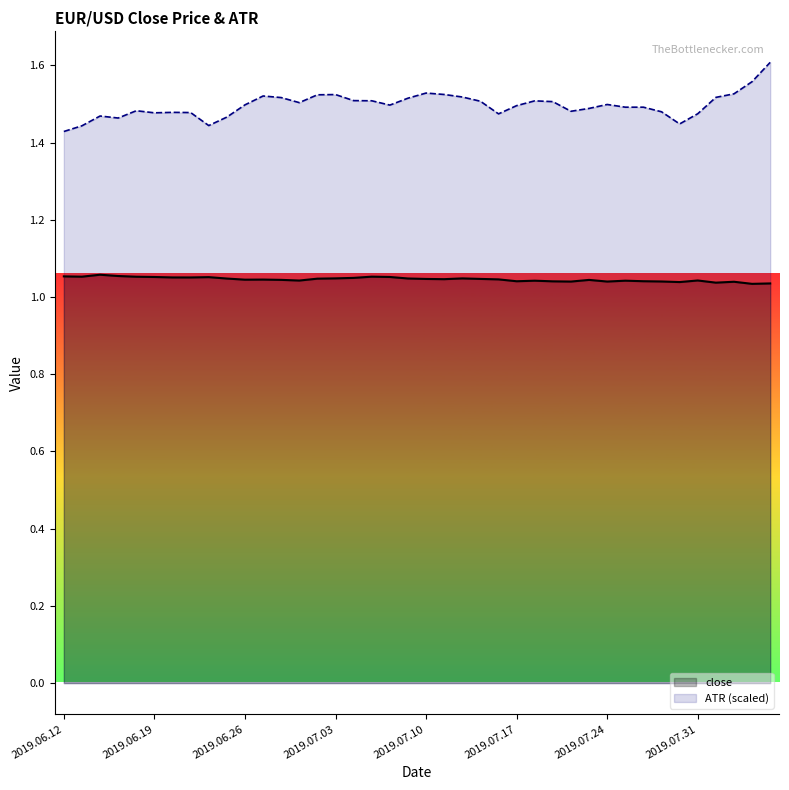

Rank the series by their maximum value, from highest to lowest.

ATR (scaled), close